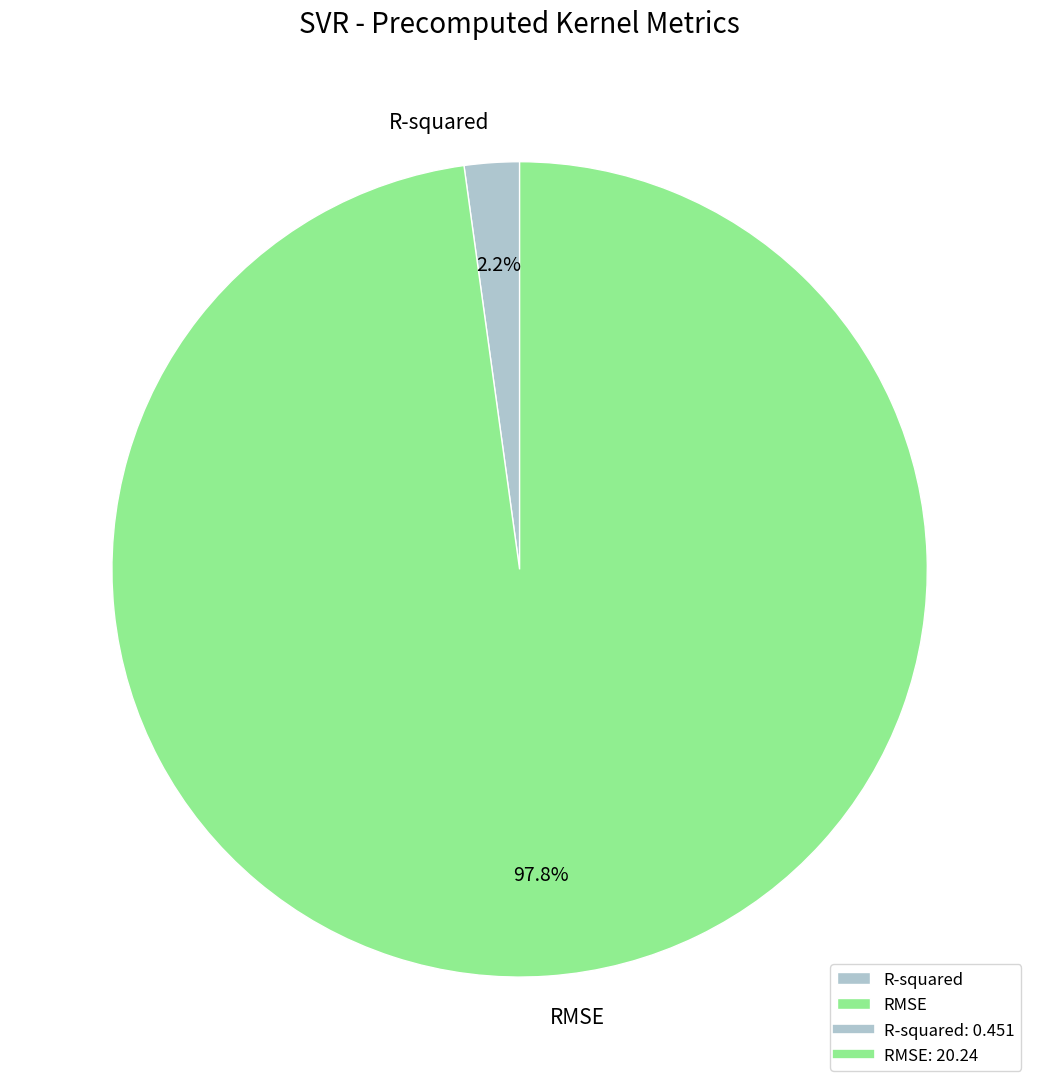

To the nearest percent, what portion does RMSE represent?

98%